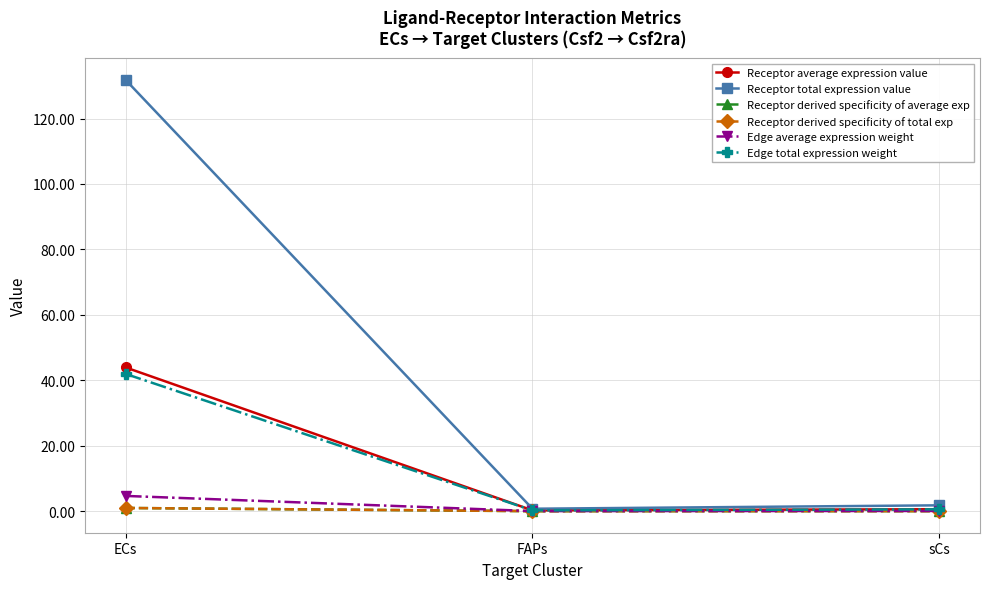

Is this an area chart (filled region under the line)?

No